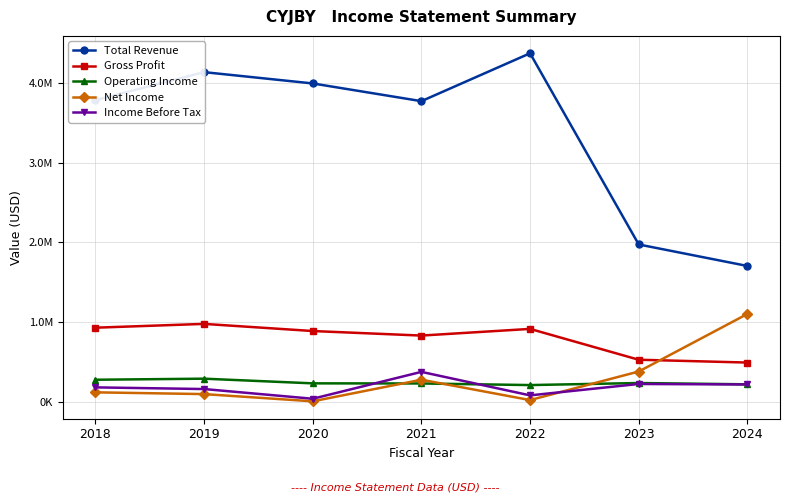

Rank the series at 2019 from lowest to highest value.

Net Income, Income Before Tax, Operating Income, Gross Profit, Total Revenue